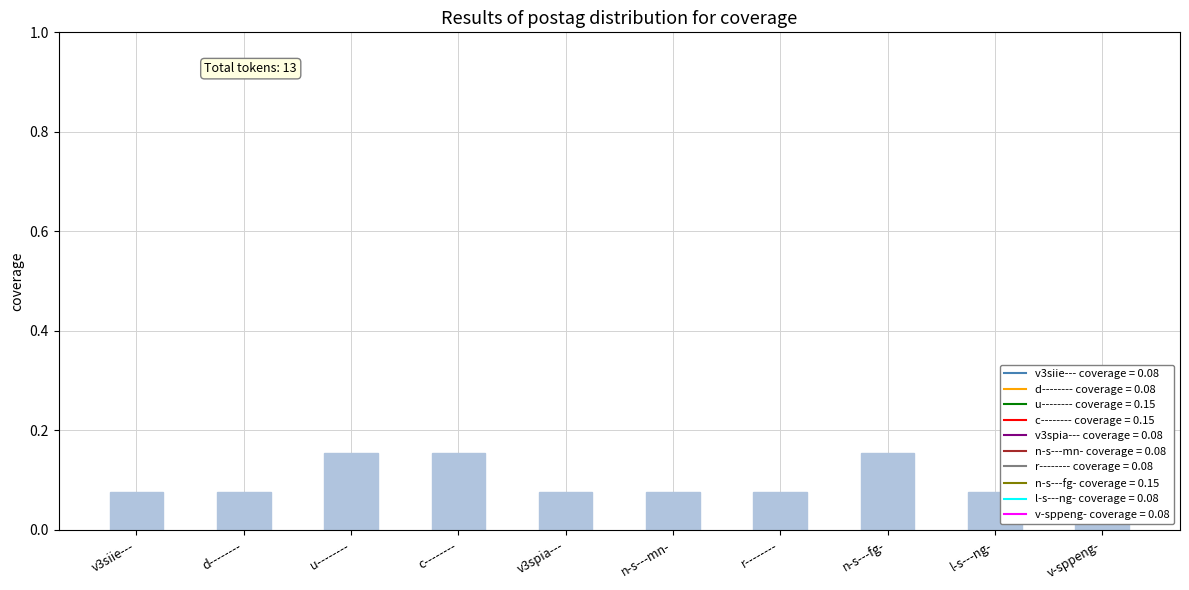

What is the label of the 9th bar from the left?

l-s---ng-